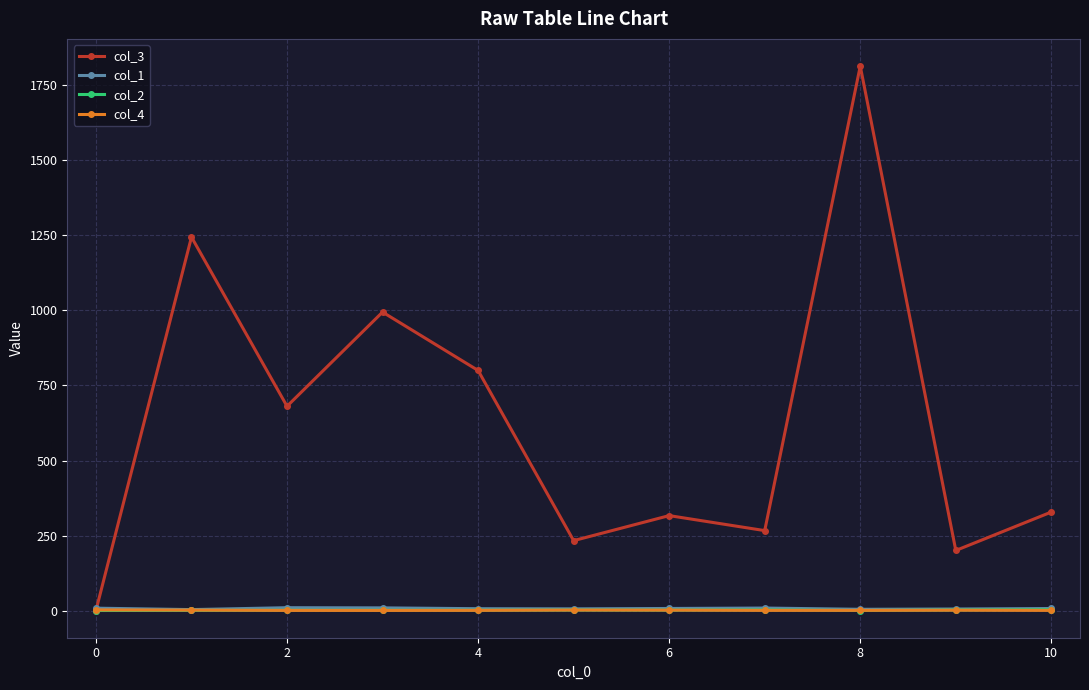

Which series has the widest spread of values?

col_3